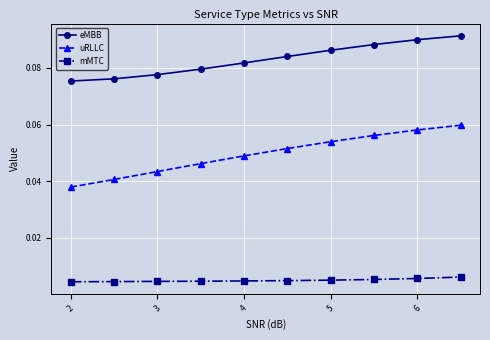

Which series has the widest spread of values?

uRLLC